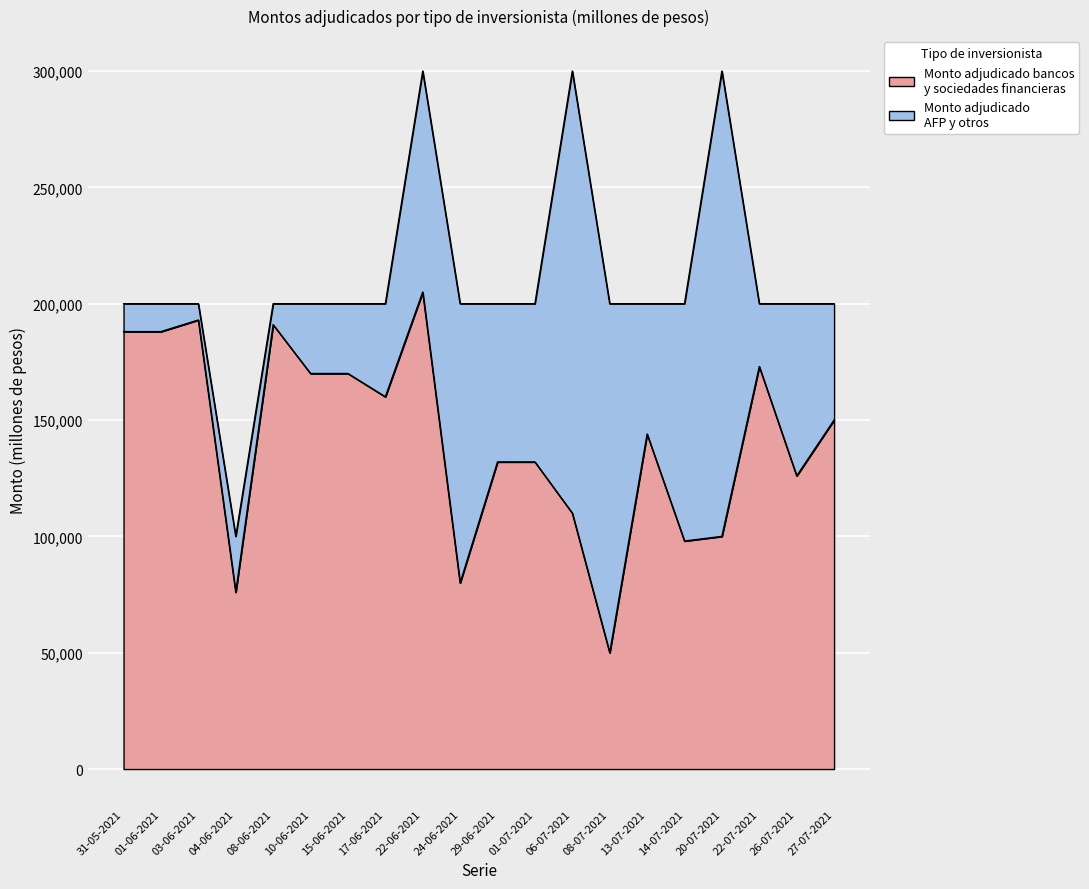

Rank the categories by value from highest to lowest.

22-06-2021, 03-06-2021, 08-06-2021, 31-05-2021, 01-06-2021, 22-07-2021, 10-06-2021, 15-06-2021, 17-06-2021, 27-07-2021, 13-07-2021, 29-06-2021, 01-07-2021, 26-07-2021, 06-07-2021, 20-07-2021, 14-07-2021, 24-06-2021, 04-06-2021, 08-07-2021